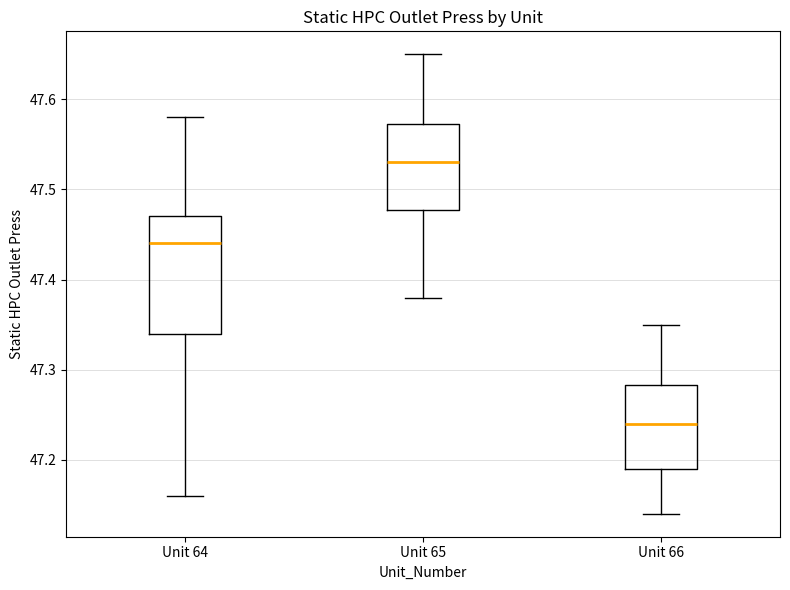

Where is the upper edge of the box for Unit 64 on the y-axis? The values are not printed on the chart, so give them approximately, as read against the axis.

47.47